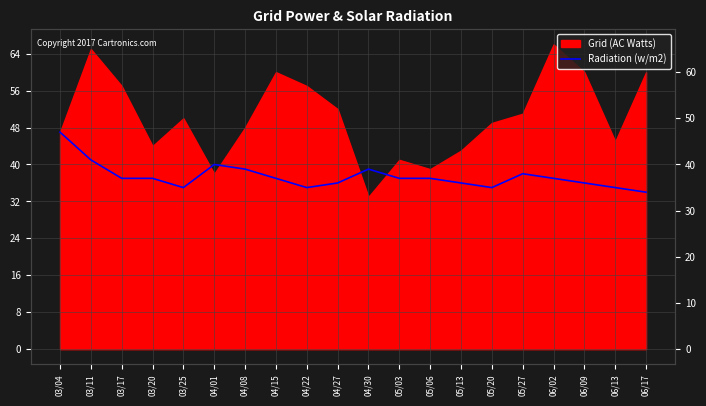

At which category does the data reach its first local peak?

04/01